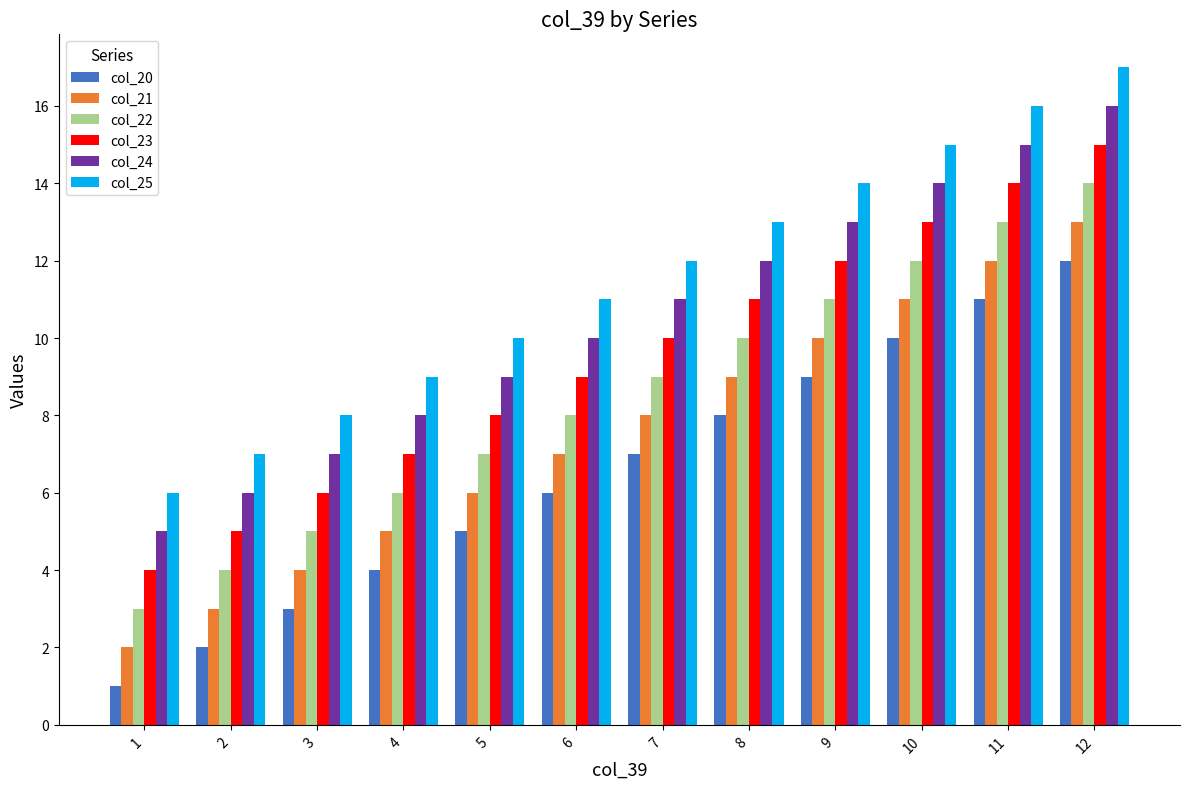

What is the sum of the col_21 values at 10 and 4?

16